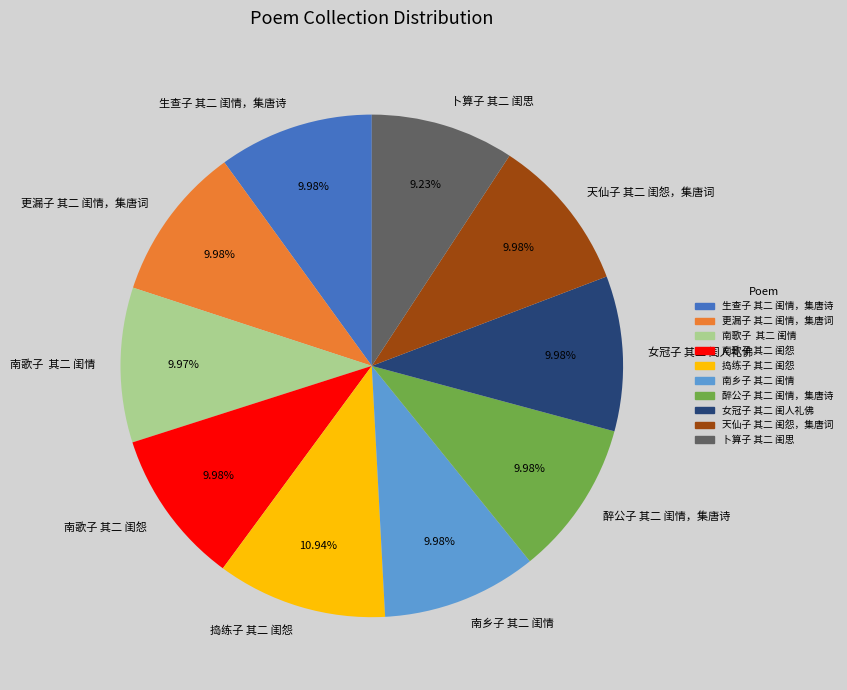

To the nearest percent, what is the combined percentage of 卜算子 其二 闺思 and 生查子 其二 闺情，集唐诗?

19%